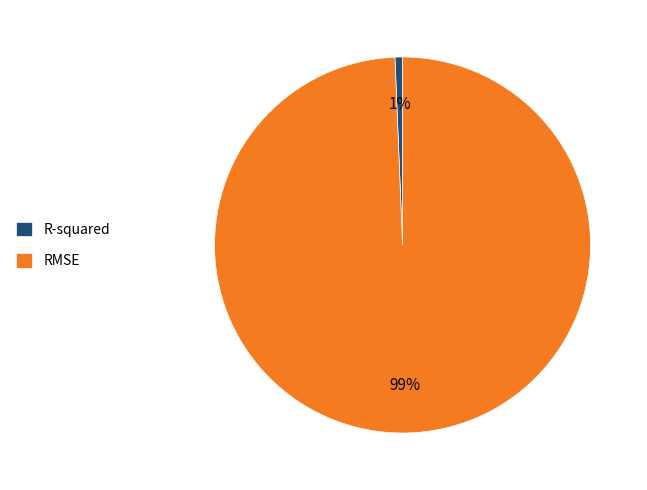

Rank the categories by value from lowest to highest.

R-squared, RMSE